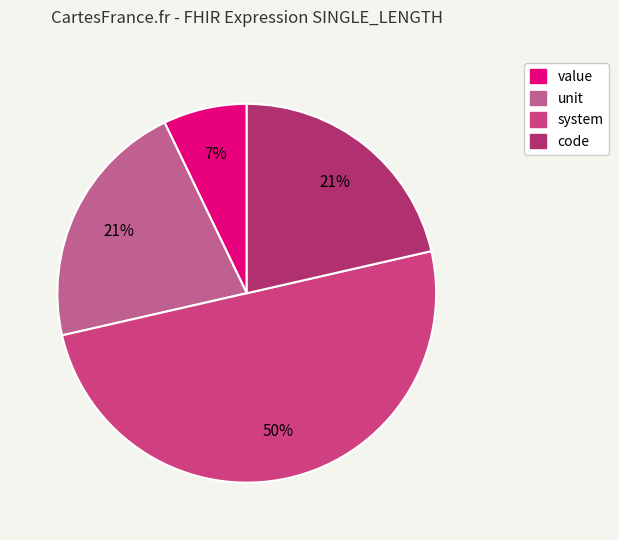

How many segments does this pie chart have?

4